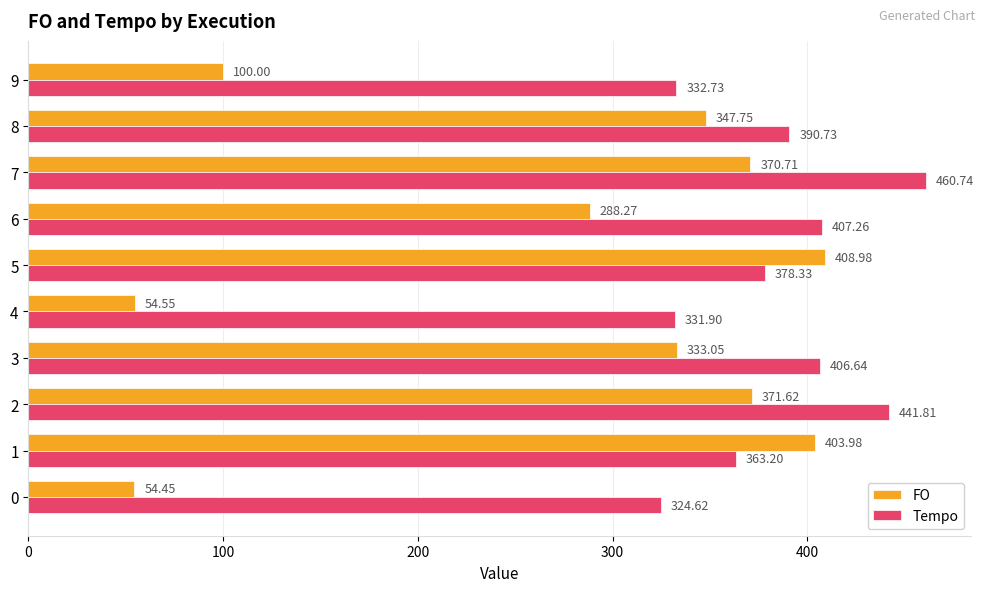

Which series has the largest range (max minus min)?

FO